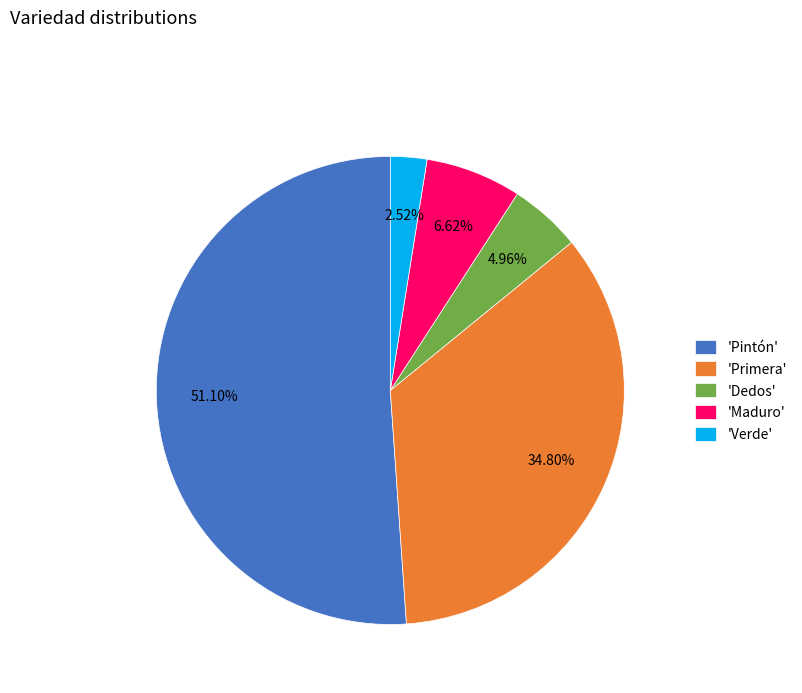

Does 'Maduro' represent more than half of the total?

No